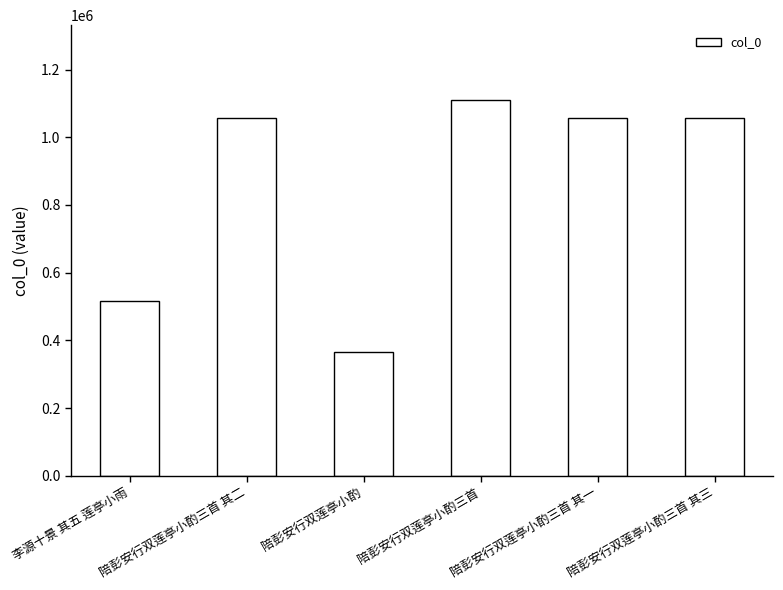

The value at 陪彭安行双莲亭小酌三首 其一 is 1416317. True or false?

False